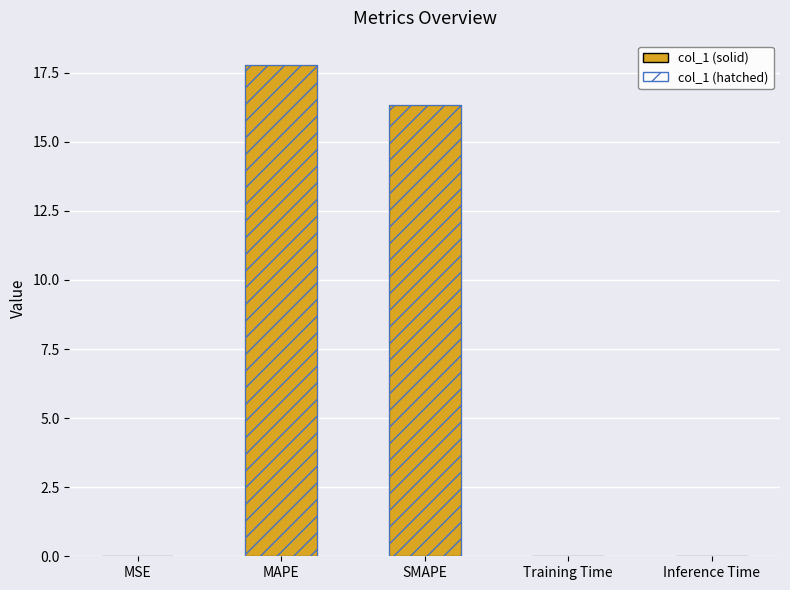

Reading left to right, transcribe all the data shown in this chart.

col_1 (solid): MSE=0.0	MAPE=17.8	SMAPE=16.3	Training Time=0.0	Inference Time=0.0
col_1 (hatched): MSE=0.0	MAPE=17.8	SMAPE=16.3	Training Time=0.0	Inference Time=0.0